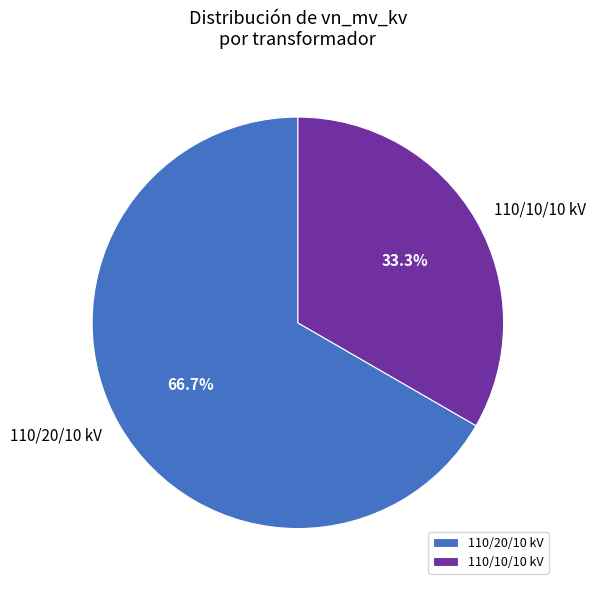

What is the total percentage of 110/10/10 kV and 110/20/10 kV?

100.0%